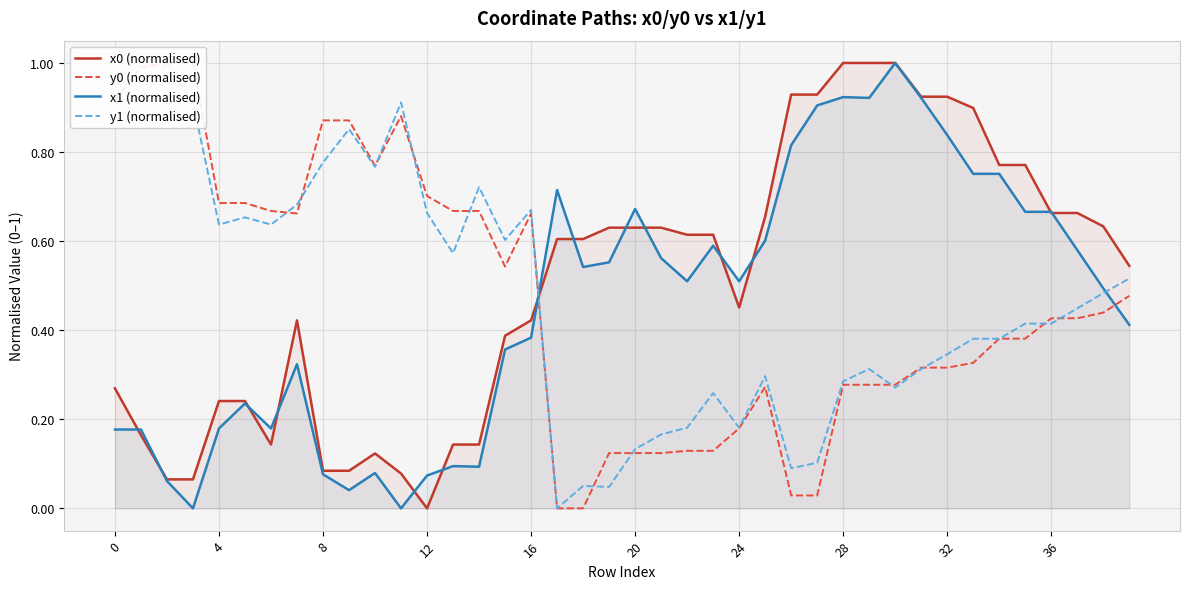

What is the label of the 22nd point from the right?

18